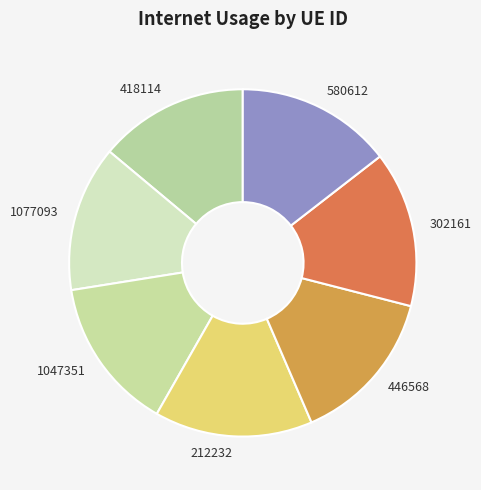

Does 1047351 represent more than half of the total?

No